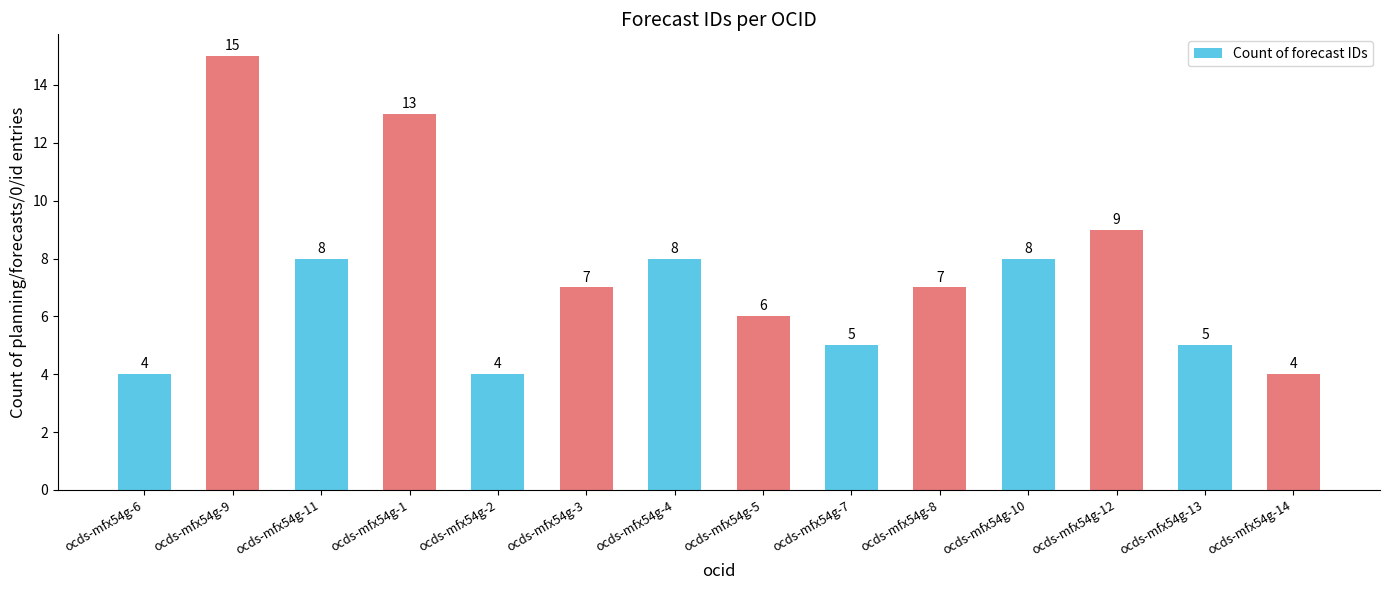

How many distinct data groups are displayed?

1